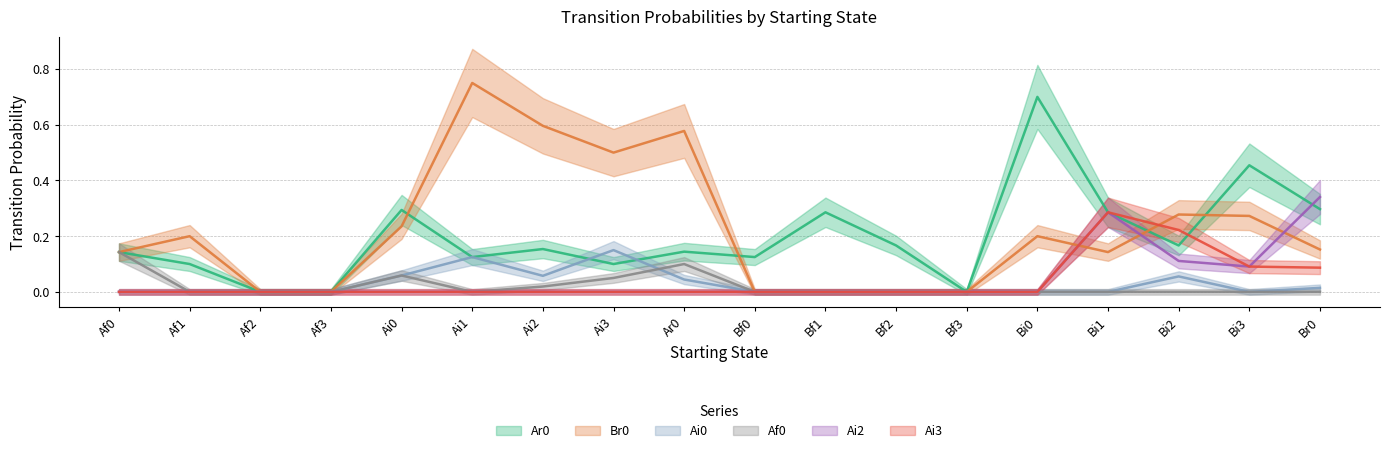

Does the chart display data point markers on the line(s)?

No